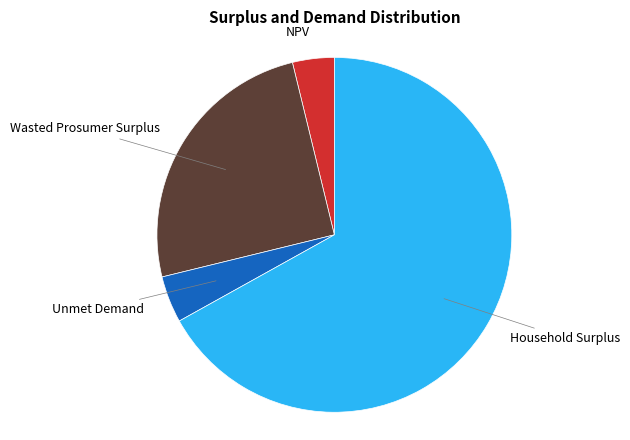

How many slices are in this pie chart?

4